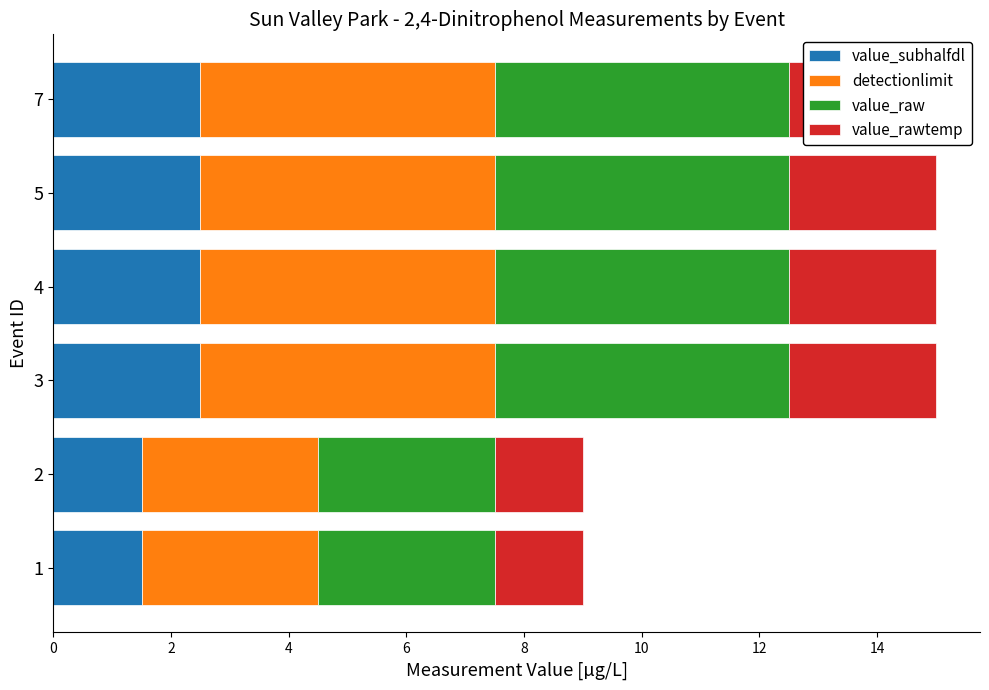

What is the difference between the maximum and minimum values in the value_rawtemp series?

1.0